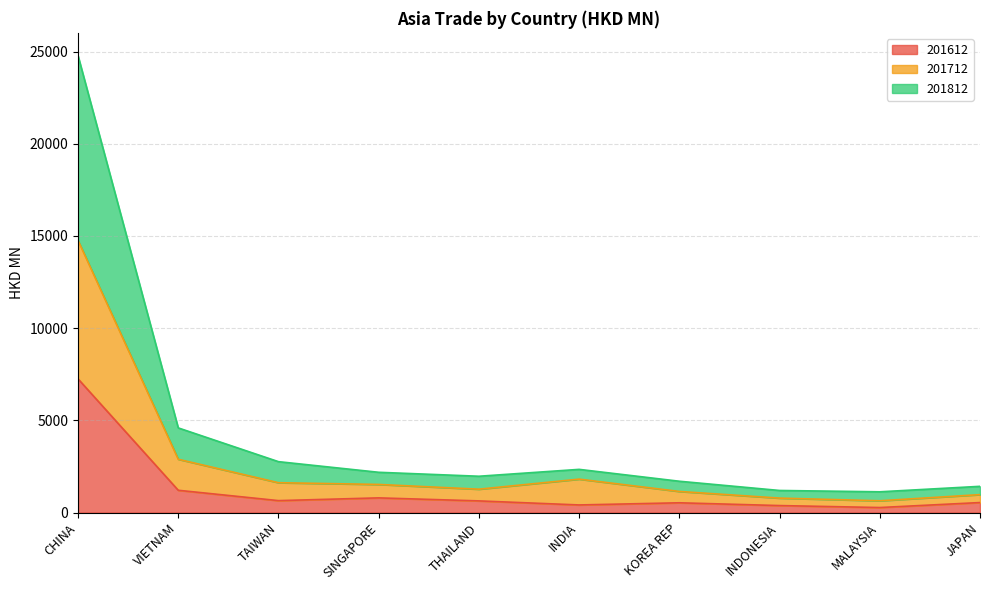

What is the value of the 201812 point at the 8th from the left?

1197.8